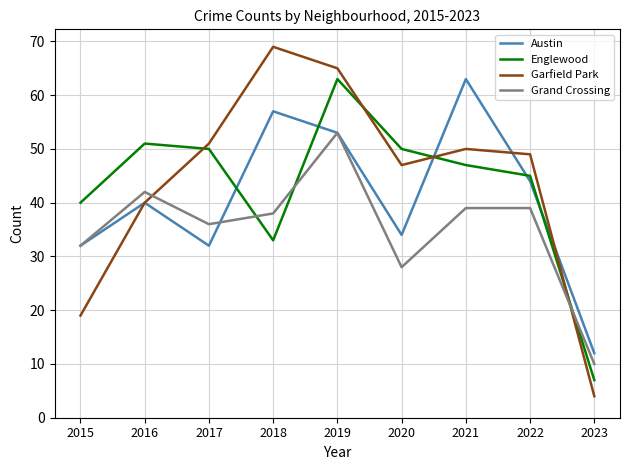

Which series has the largest range (max minus min)?

Garfield Park